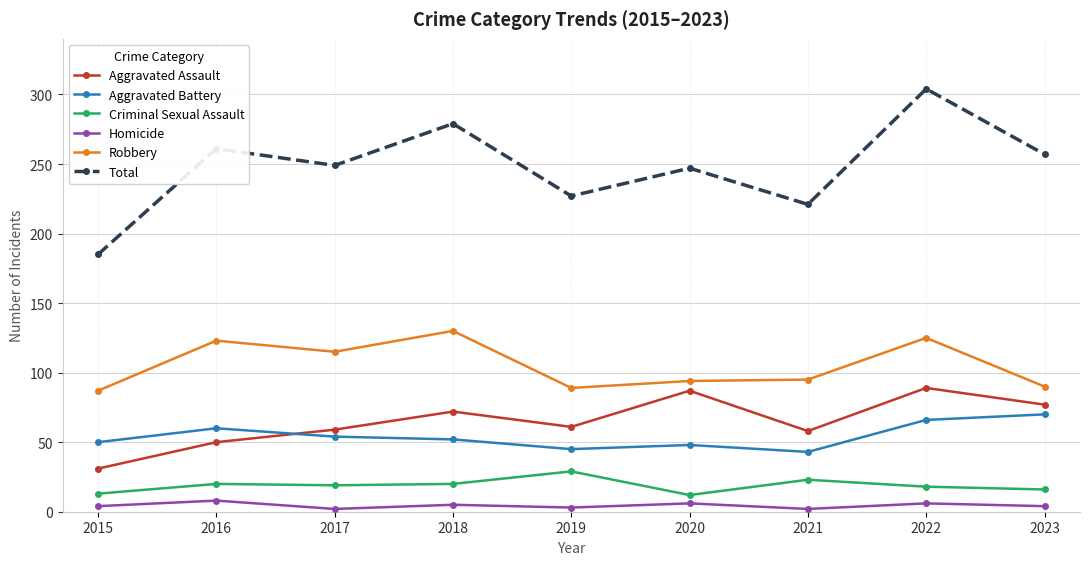

What is the value of the Homicide point at the 9th from the left?

4